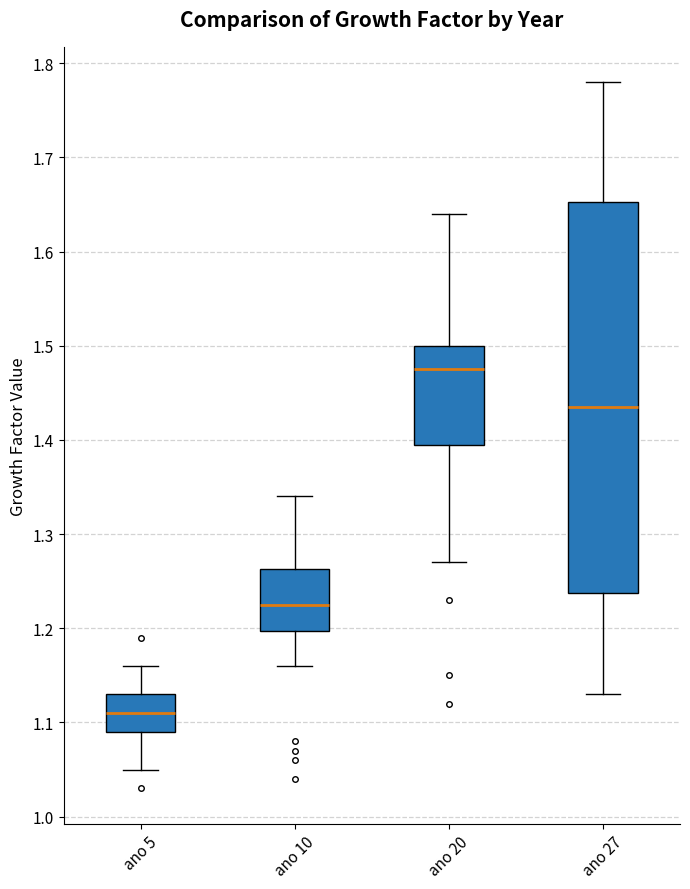

Which box's median line is the highest?

ano 20